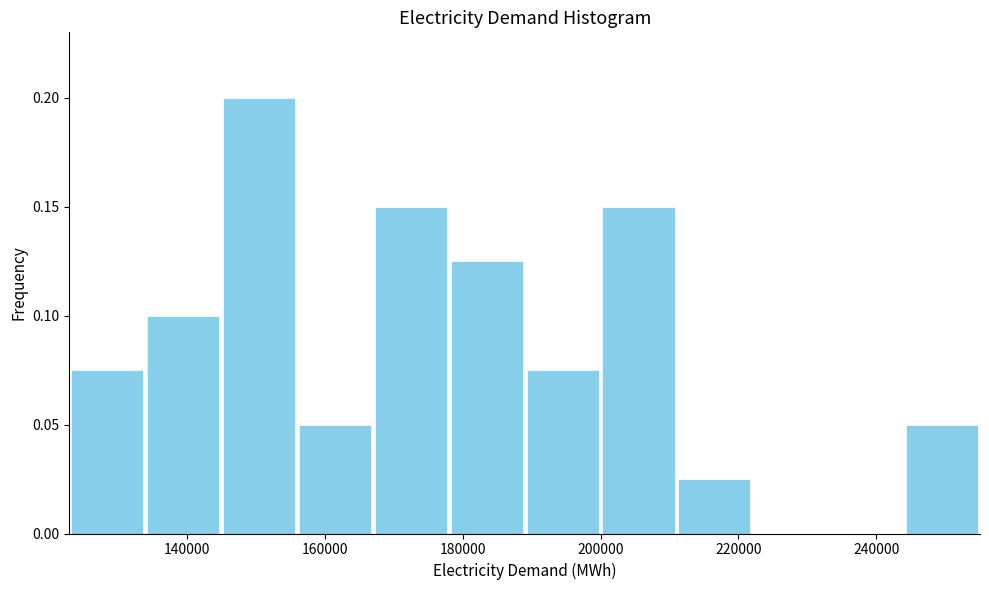

Reading left to right, list every bar in this chart as the range it spans on the x-axis followed by its height. Neither the bar edges nor the heights are printed on the chart, so give them approximately, as read against the axes.

122000 to 134000: 0.075
134000 to 144000: 0.100
144000 to 156000: 0.200
156000 to 166000: 0.050
166000 to 178000: 0.150
178000 to 190000: 0.125
190000 to 200000: 0.075
200000 to 212000: 0.150
212000 to 222000: 0.025
222000 to 234000: 0
234000 to 244000: 0
244000 to 256000: 0.050